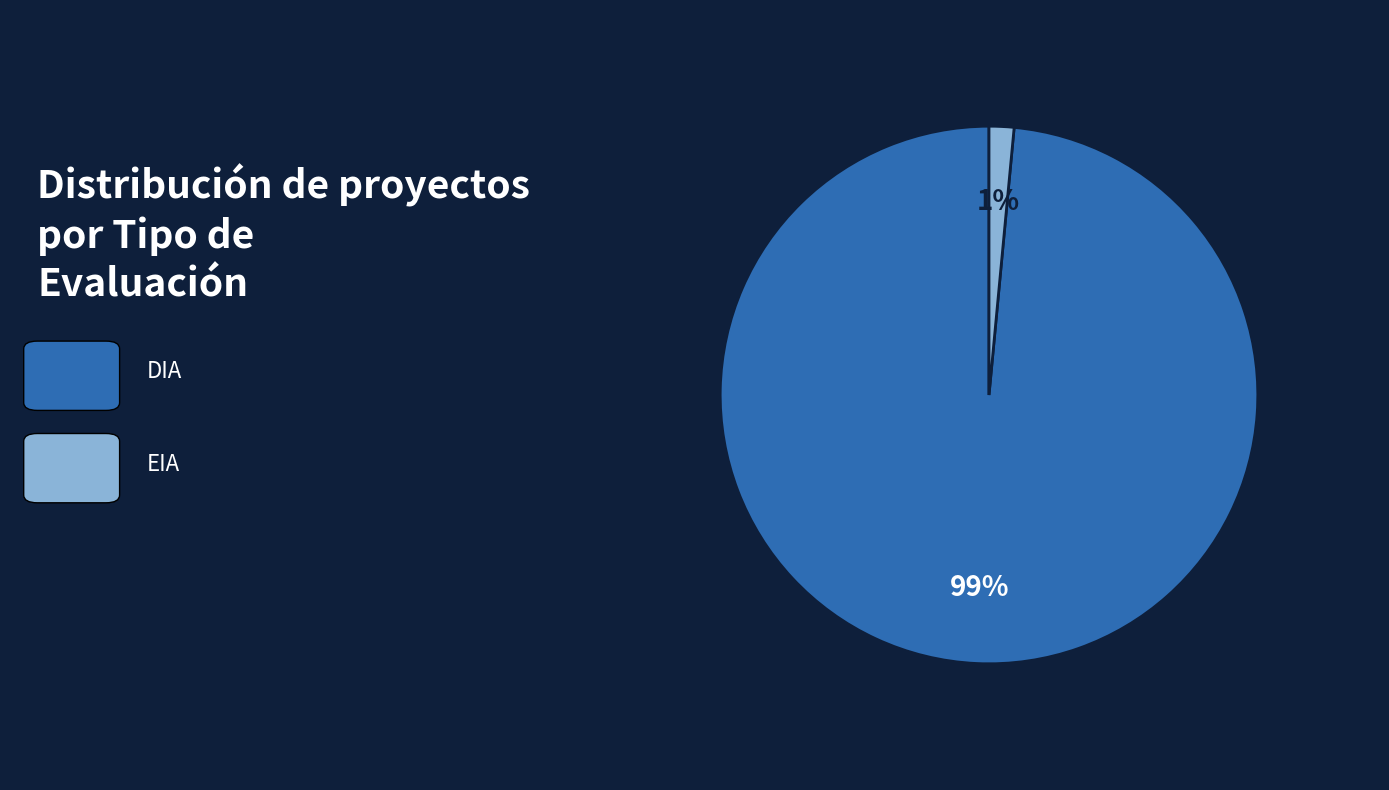

To the nearest percent, what is the average slice percentage?

50%